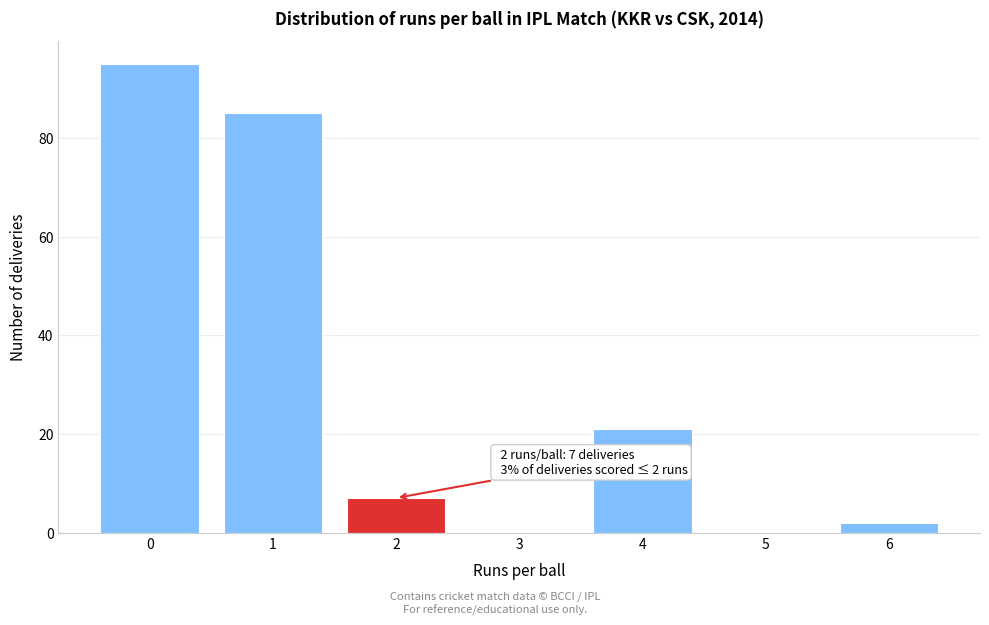

Reading left to right, transcribe all the data shown in this chart.

0=95	1=85	2=7	3=0	4=21	5=0	6=2